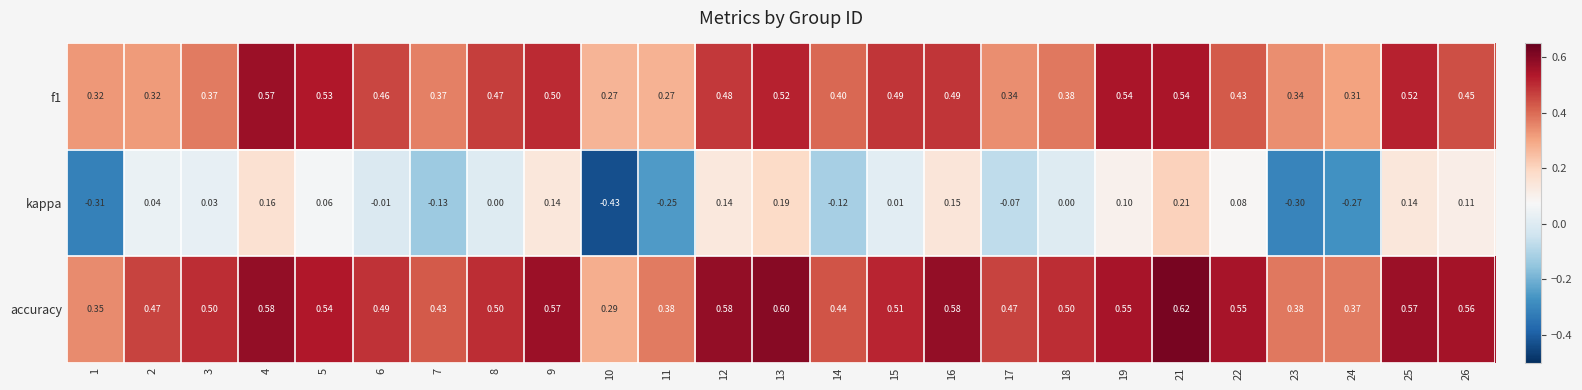

Is the value of f1 at 15 greater than the value of kappa at 18?

Yes